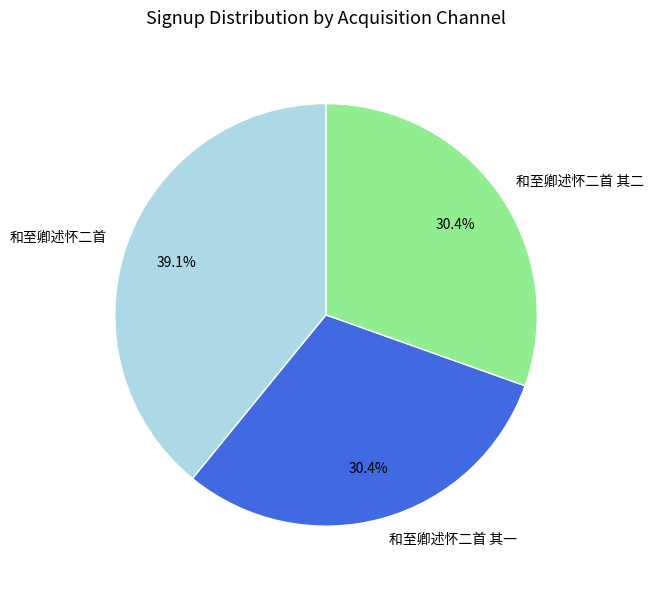

To the nearest percent, what percentage of the pie is 和至卿述怀二首?

39%